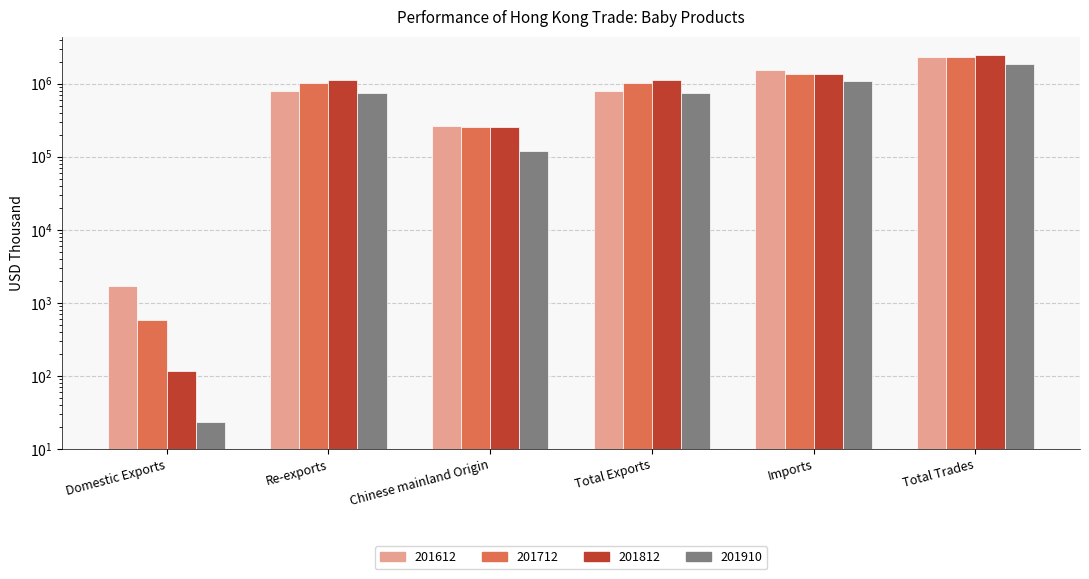

What is the difference between the second highest and second lowest values in the 201612 series?

1258905.5